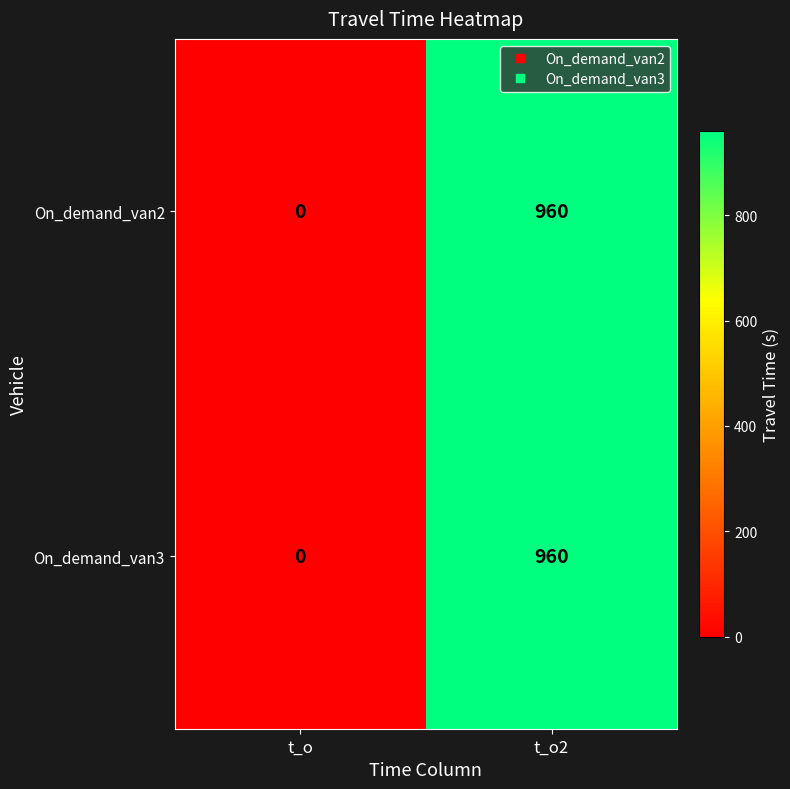

Is the value of On_demand_van2 at t_o2 greater than the value of On_demand_van3 at t_o?

Yes